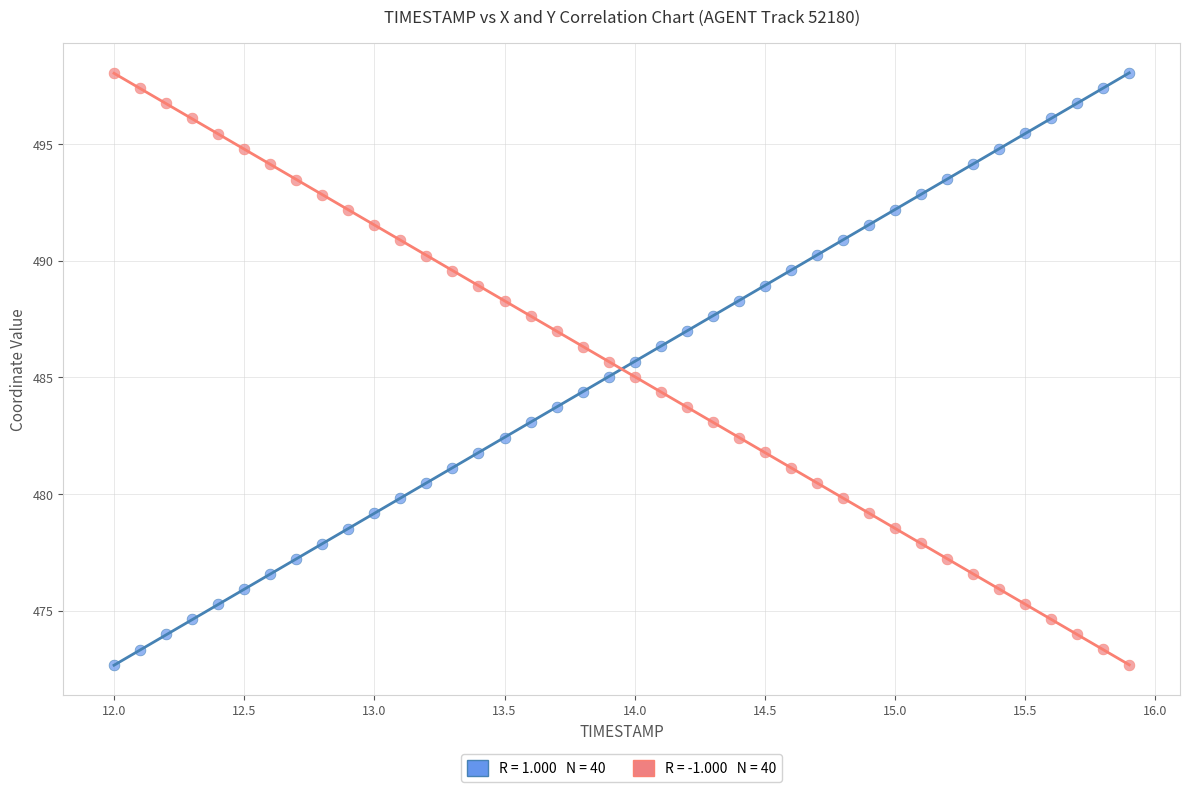

Across all data points, what is the range of Y values (max minus min)?

25.4